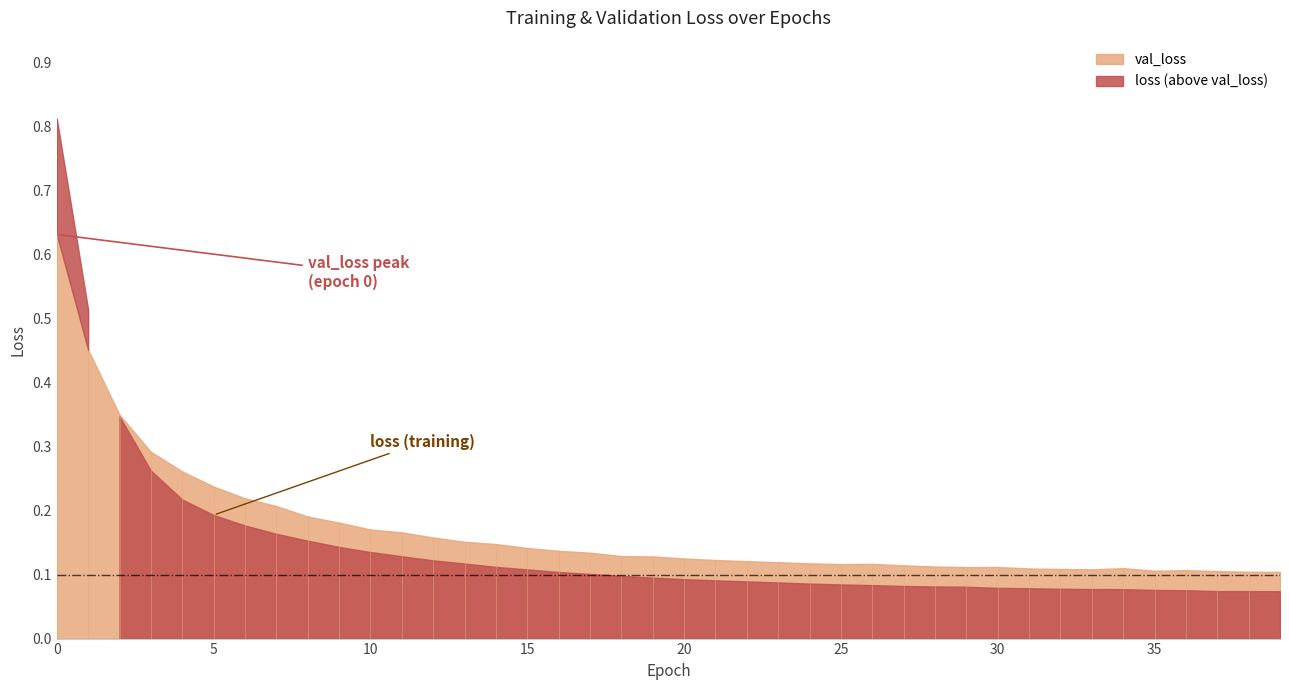

Where is loss nearest to the value 0?

39